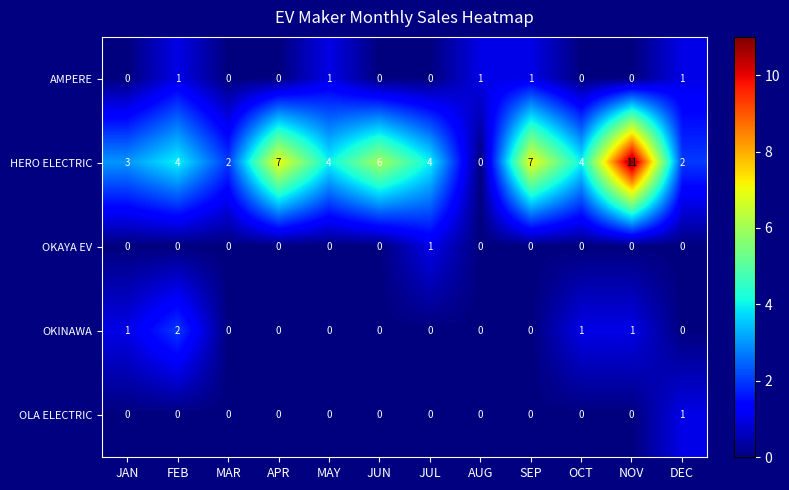

Which series has the widest spread of values?

HERO ELECTRIC